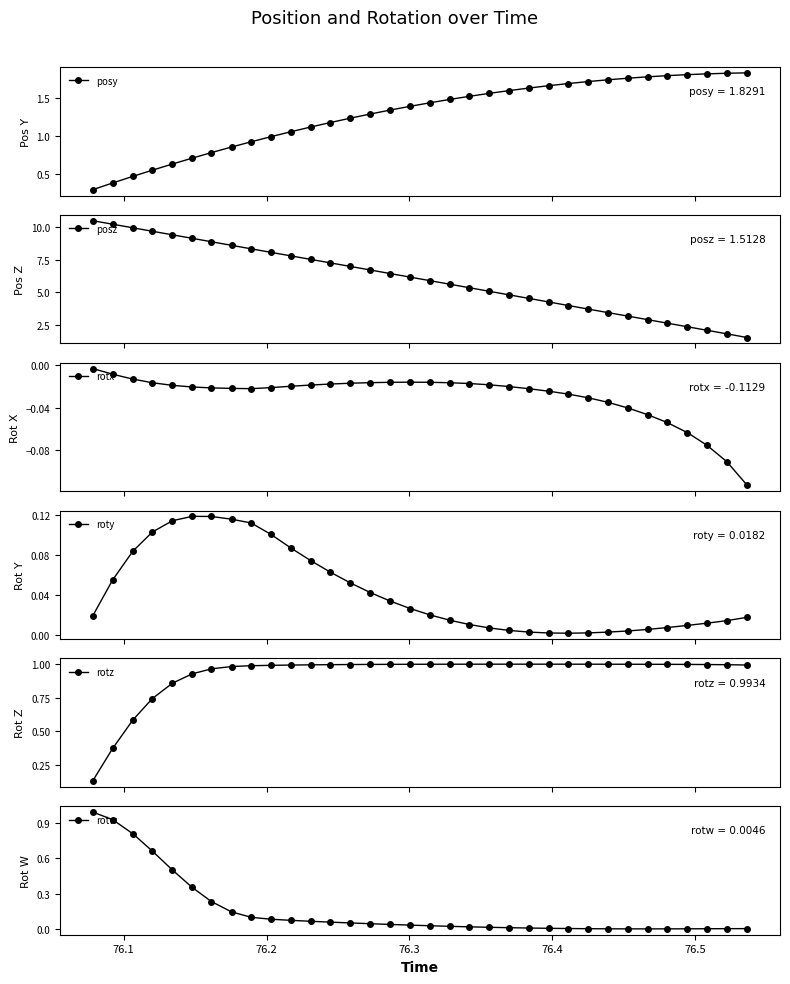

What is the sum of all rotx values?

-1.0